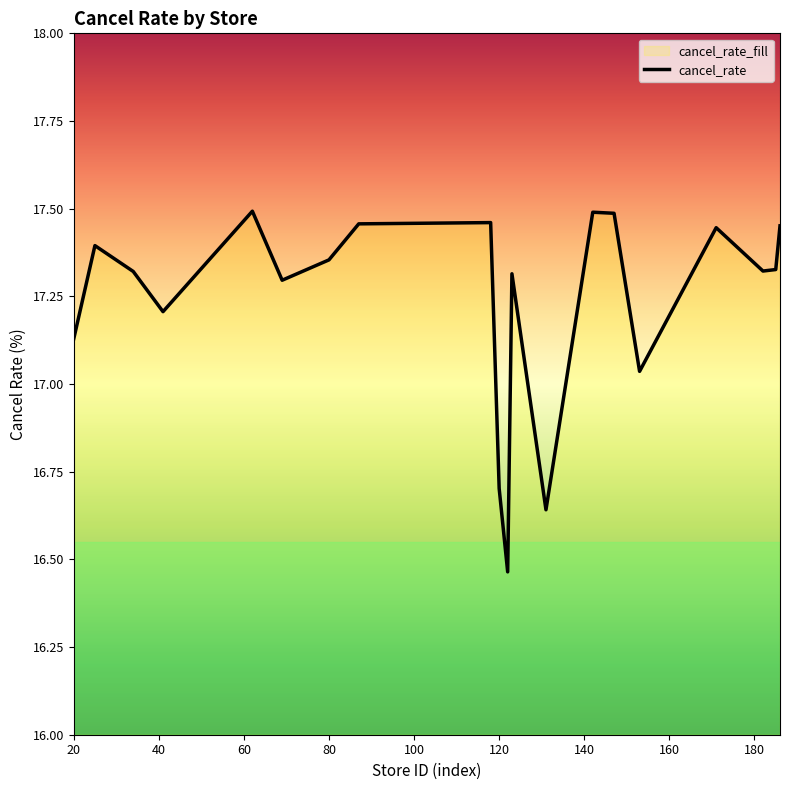

Approximately how many times larger is the value at 80 compared to 120?

1.0